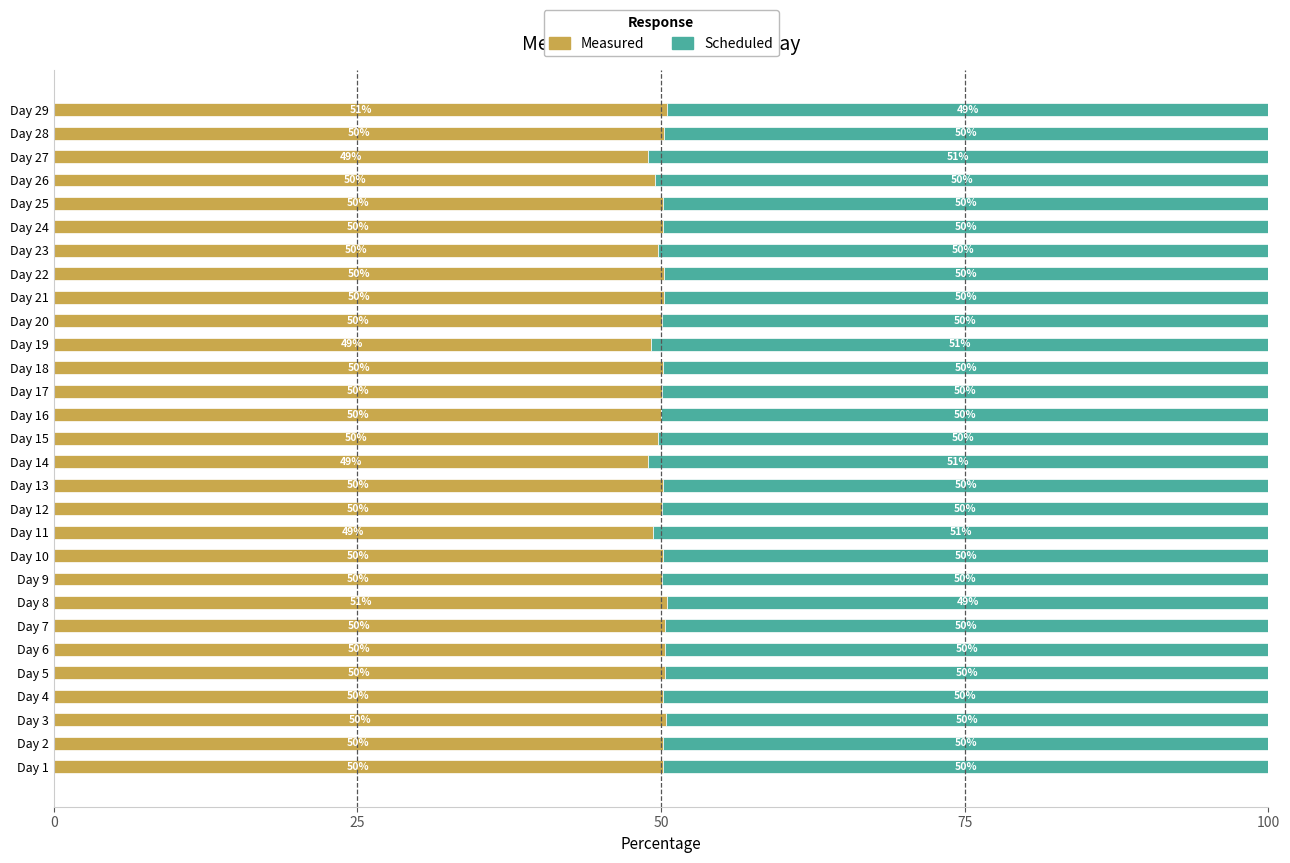

What is the average value of the Measured series?

50.0